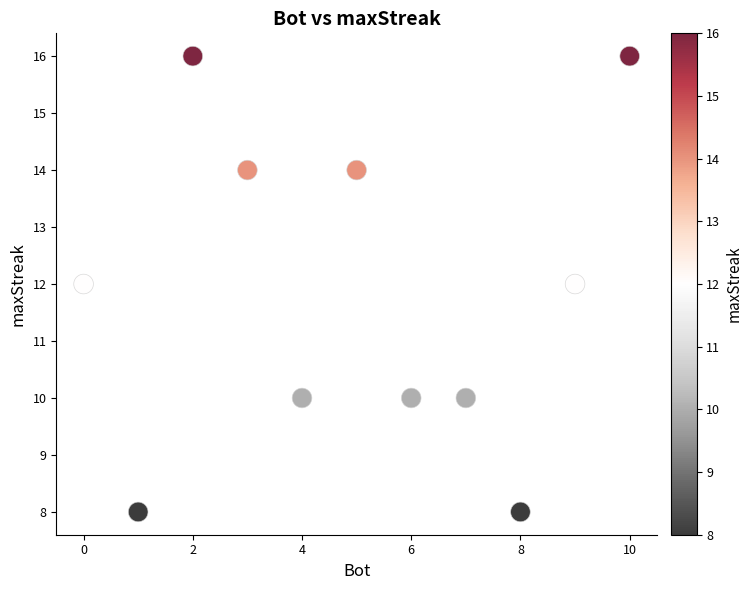

What is the range of Y values (max minus min)?

8